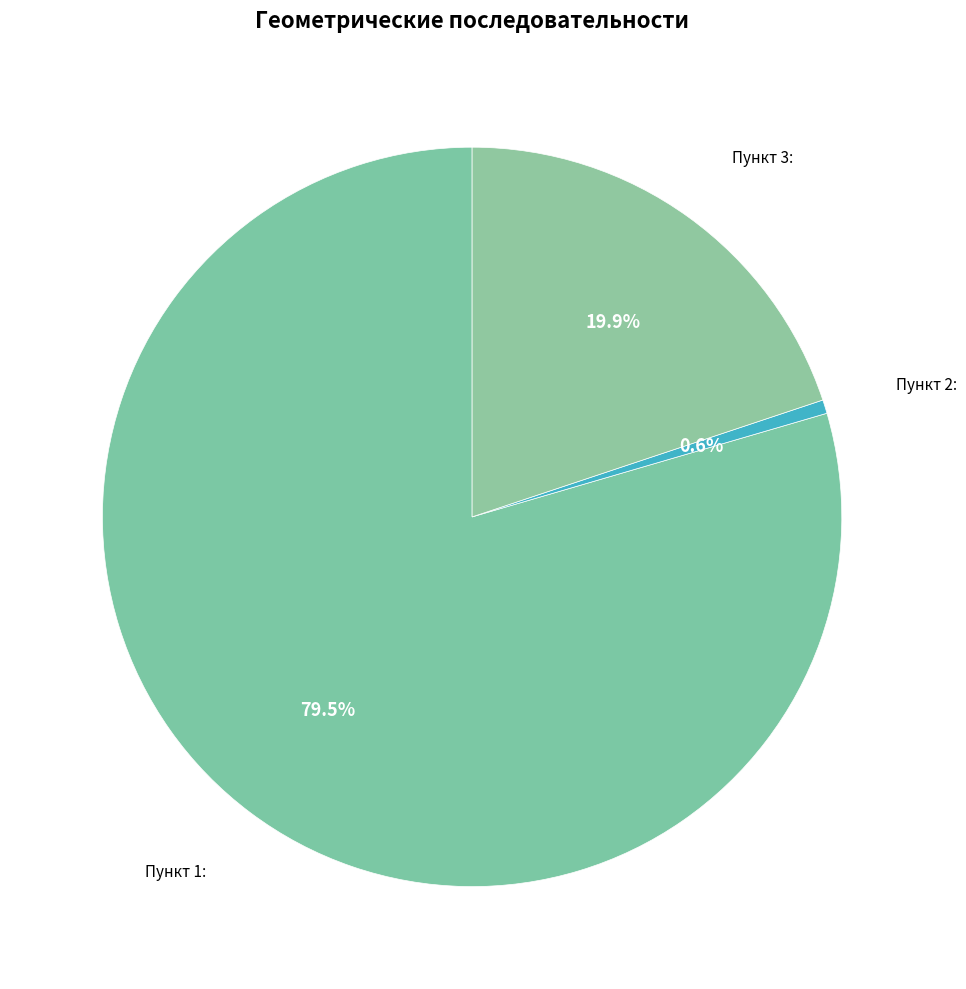

To the nearest percent, what is the difference between the largest and smallest slice percentages?

79%